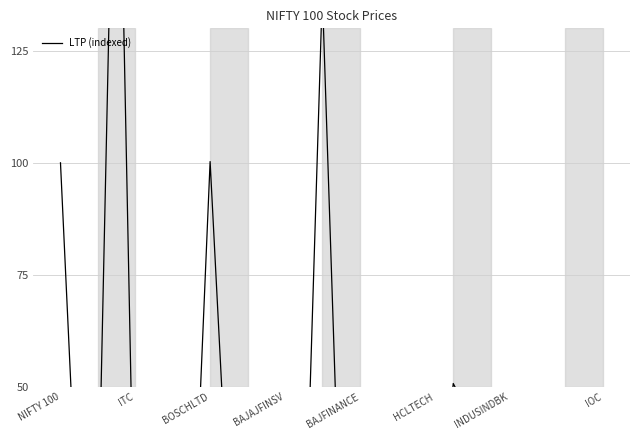

Reading left to right, list all the values displayed in this chart.

100.0	10.5	16.8	210.3	2.4	12.8	3.2	1.5	100.3	19.2	5.0	3.5	7.9	2.5	137.9	10.6	37.8	2.3	0.8	2.2	6.1	50.8	42.6	9.3	7.0	7.1	5.1	3.0	3.8	0.5